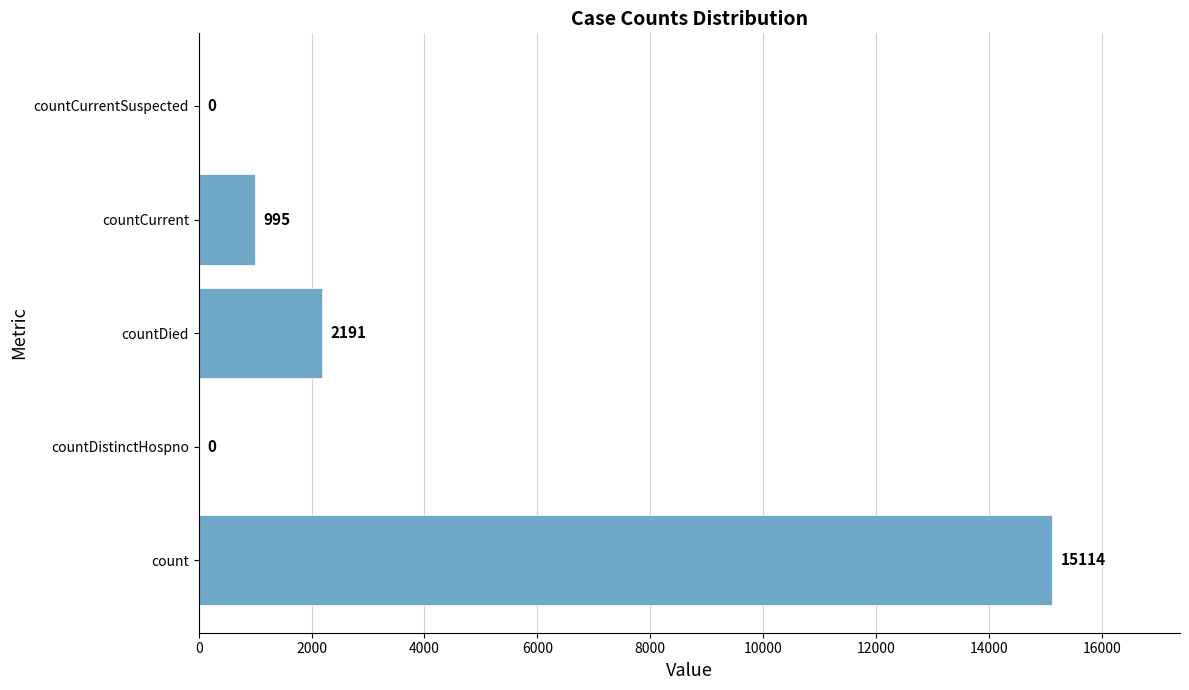

Which has a higher value, countDistinctHospno or countCurrent?

countCurrent